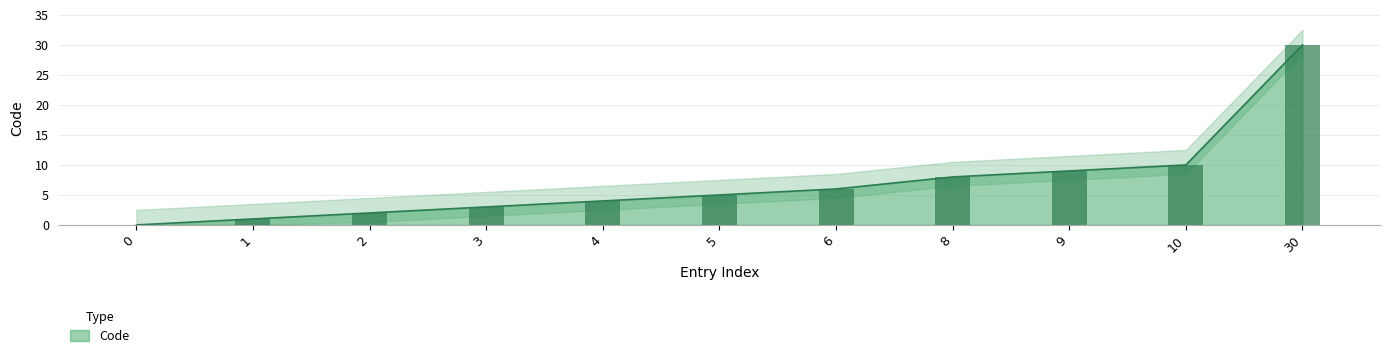

Rank the categories by value from highest to lowest.

30, 10, 9, 8, 6, 5, 4, 3, 2, 1, 0